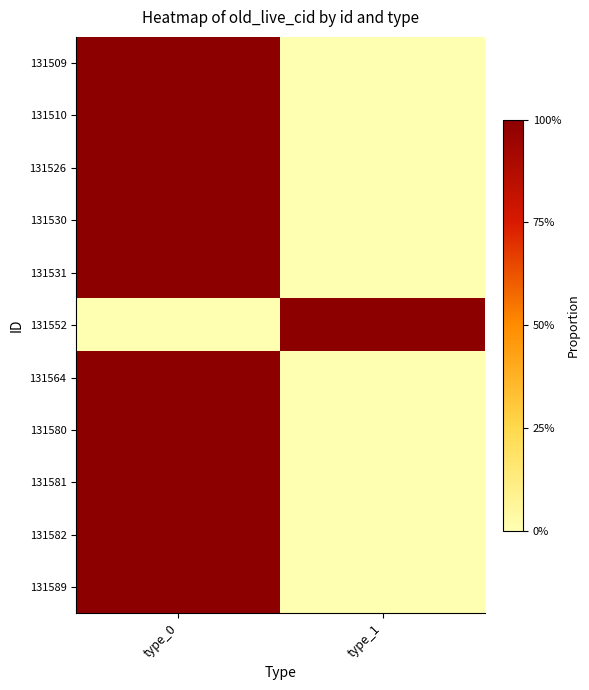

Rank the series at type_0 from highest to lowest value.

131589, 131582, 131581, 131580, 131564, 131531, 131530, 131526, 131510, 131509, 131552